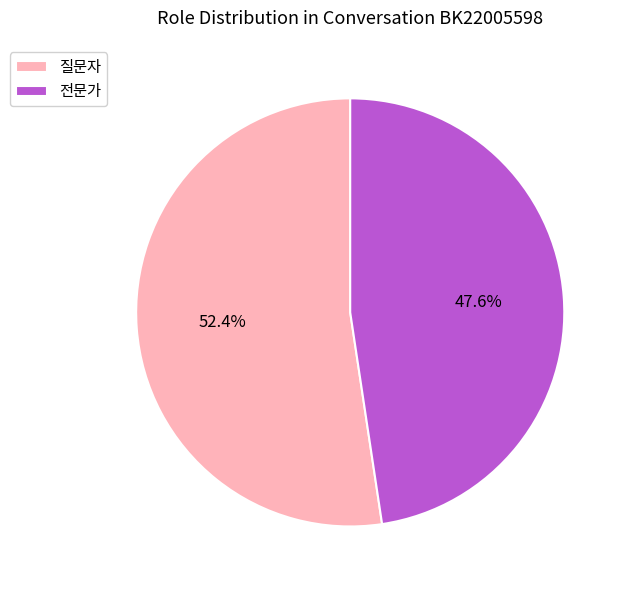

To the nearest percent, what is the difference between the 질문자 and 전문가 slice percentages?

5%